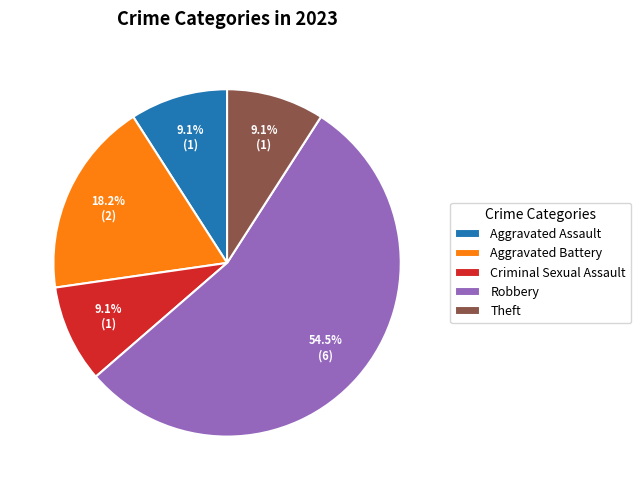

Which slice is the largest?

Robbery